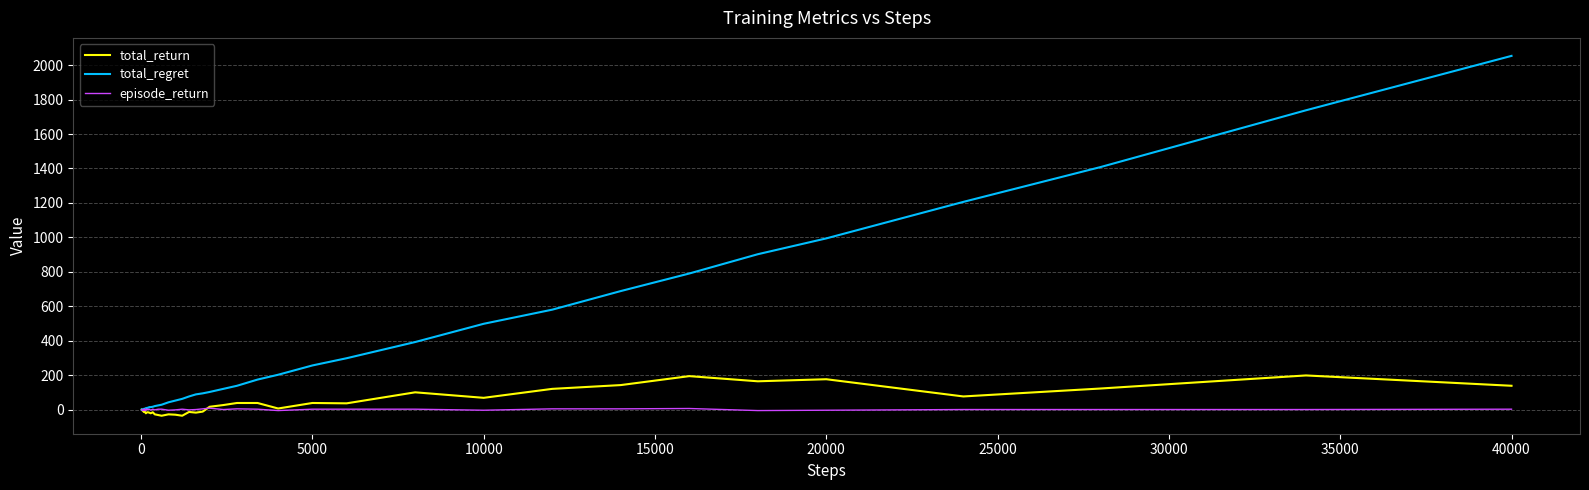

List the series in order of their peak value, highest first.

total_regret, total_return, episode_return